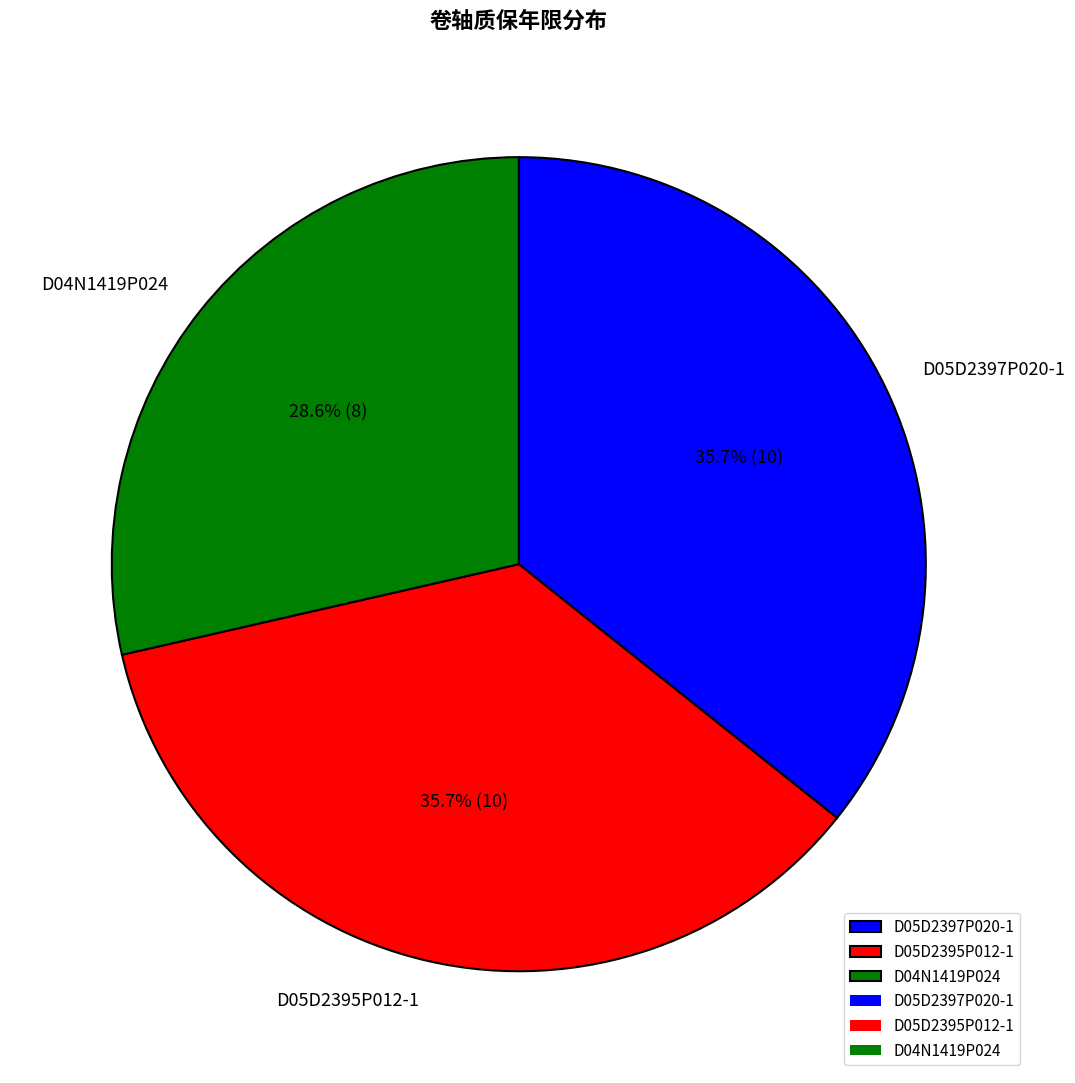

The D05D2397P020-1 slice represents 47% of the pie. True or false?

False